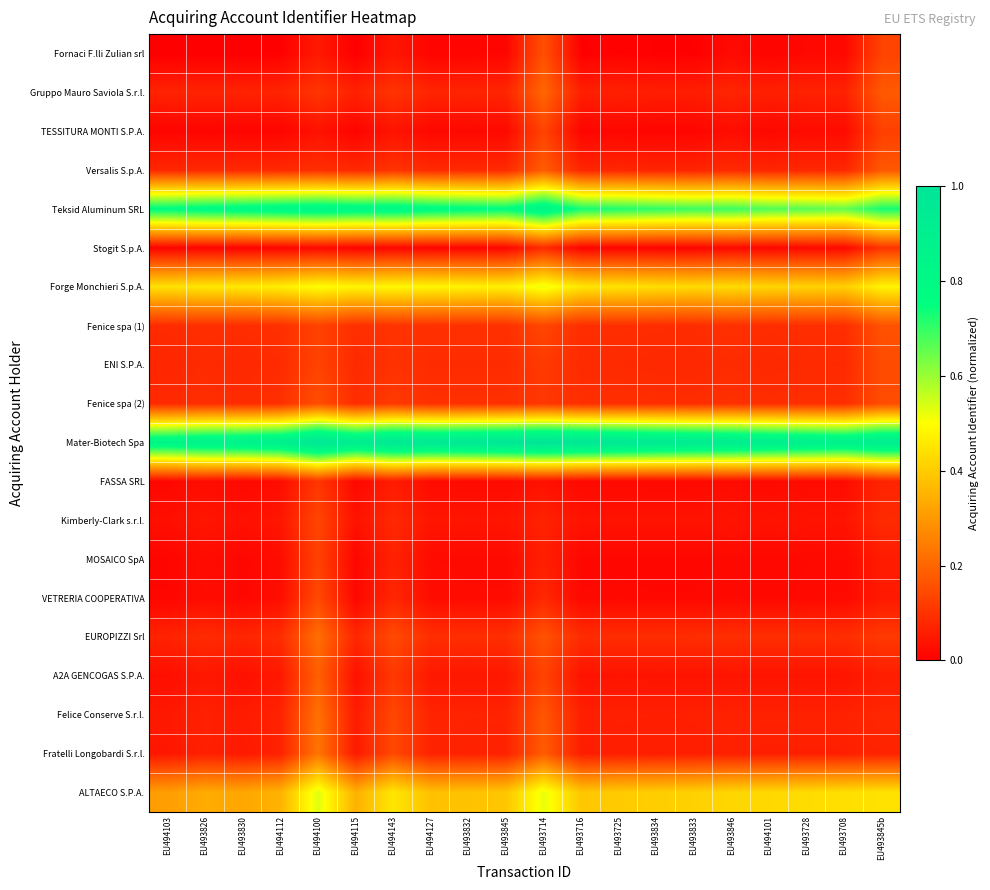

What is the total value across all series at EU493830?

3.2